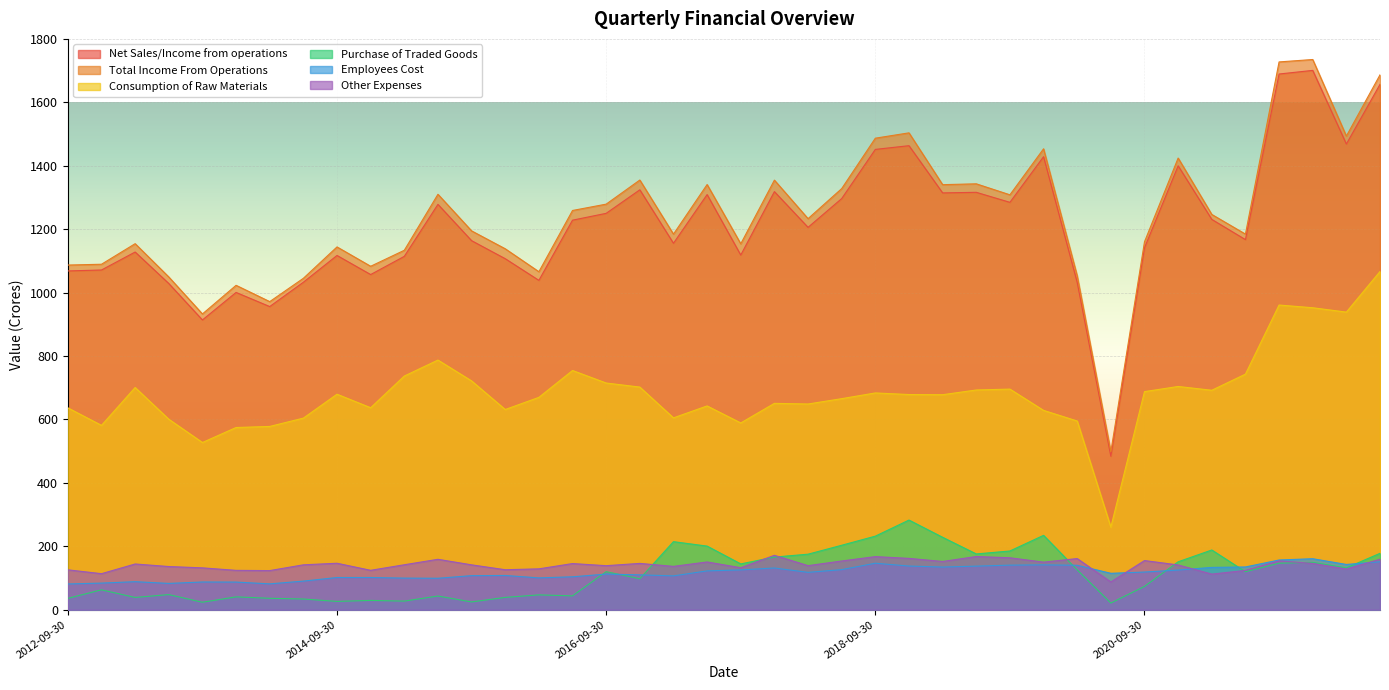

Is the value of Consumption of Raw Materials at 2015-09-30 greater than the value of Purchase of Traded Goods at 2021-12-31?

Yes